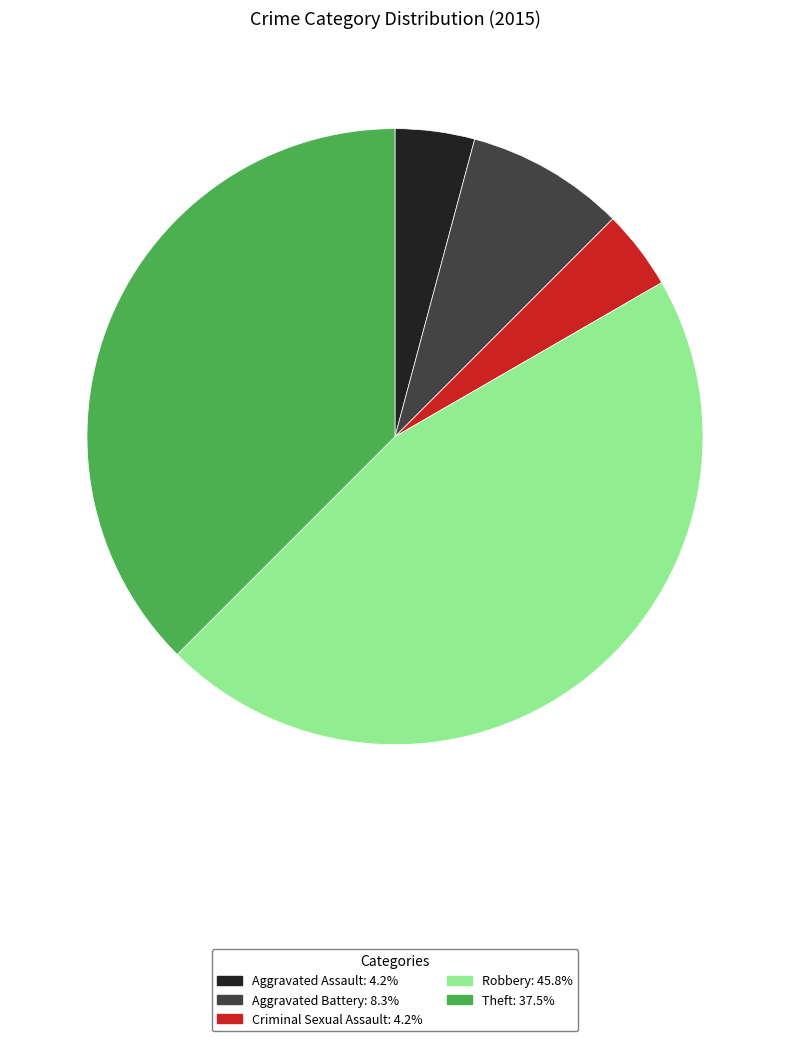

Count the number of slices in the pie.

5